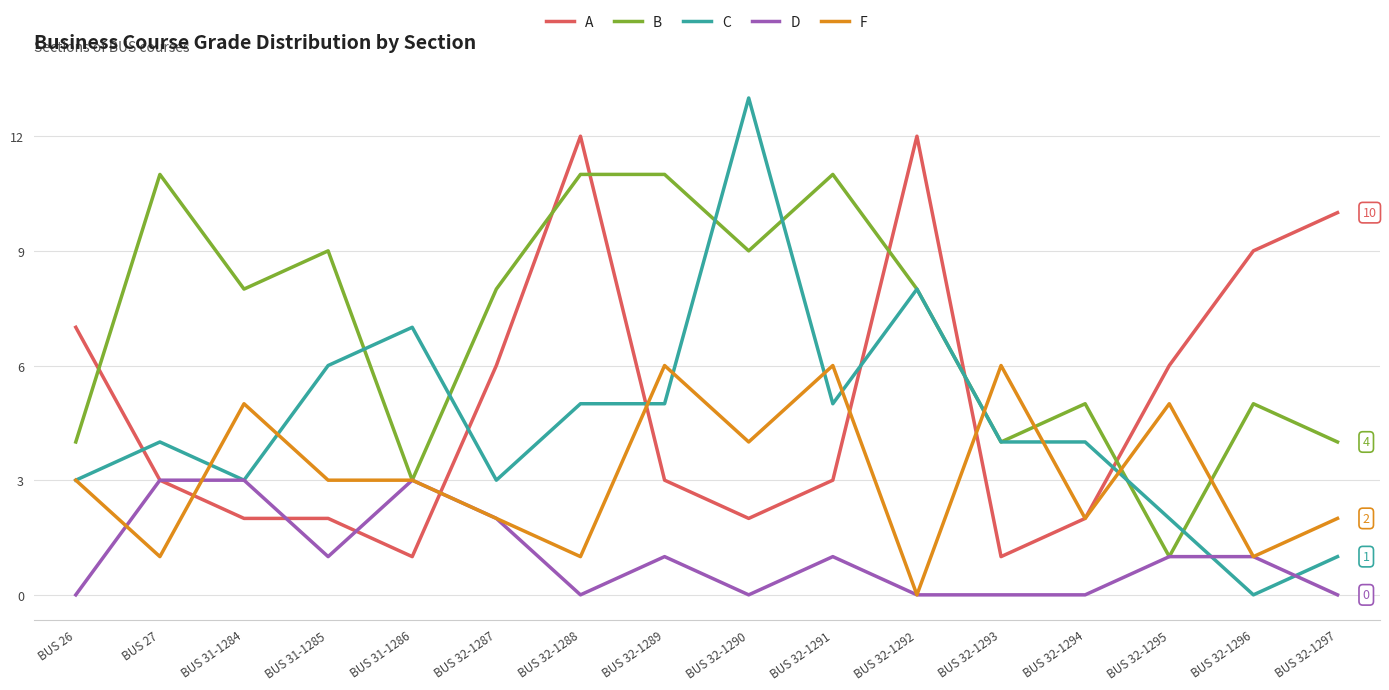

What is the maximum value shown in the chart?

13